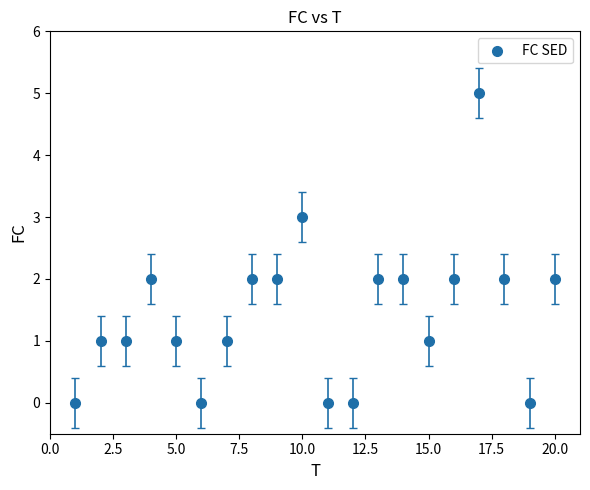

What is the range of X values (max minus min)?

19